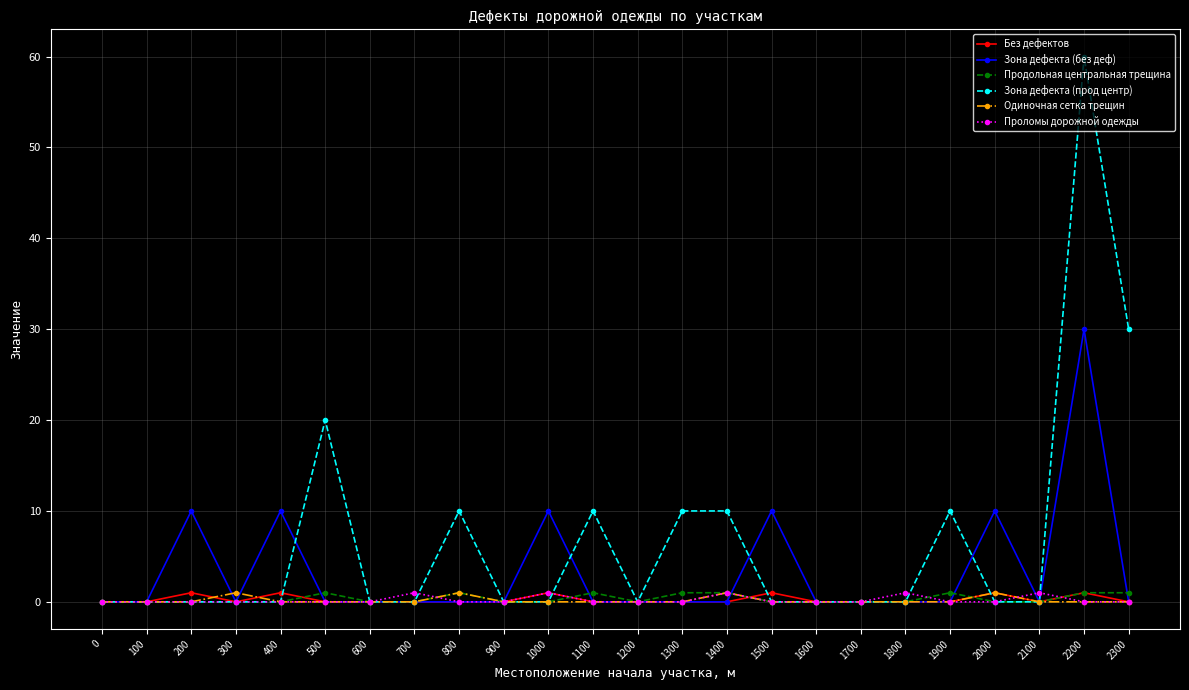

Which label corresponds to the largest value in the chart?

2200